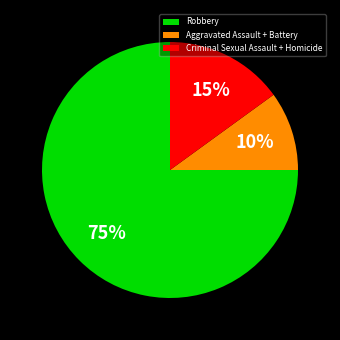

True or false: Criminal Sexual Assault + Homicide accounts for 4% of the total.

False